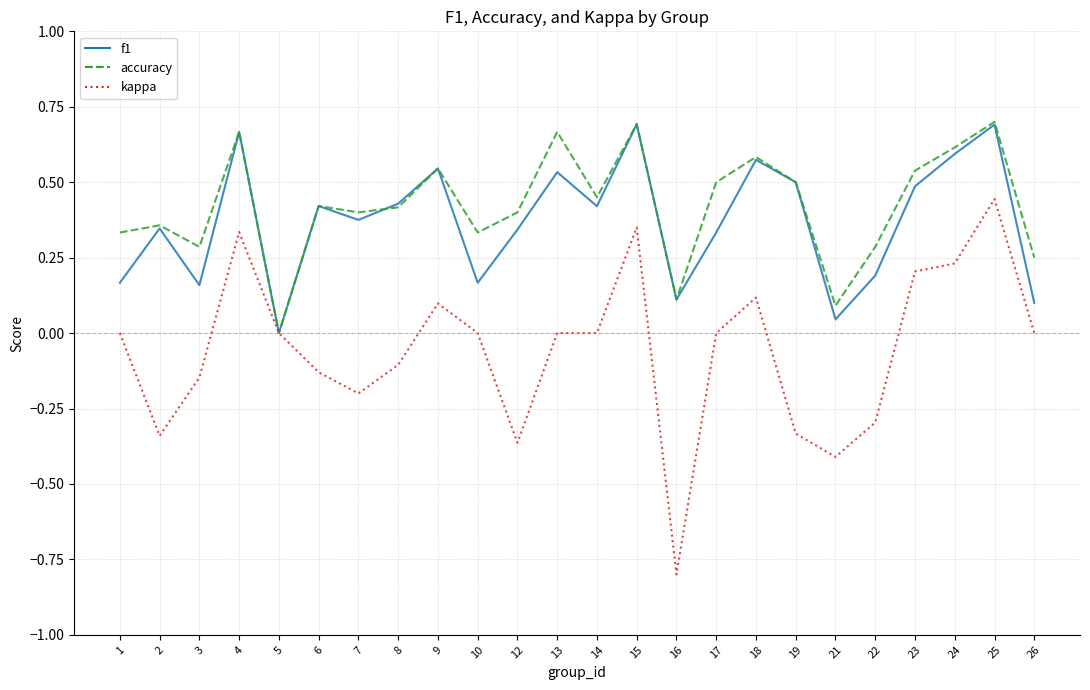

What is the sum of the kappa values at 4 and 7?

0.1